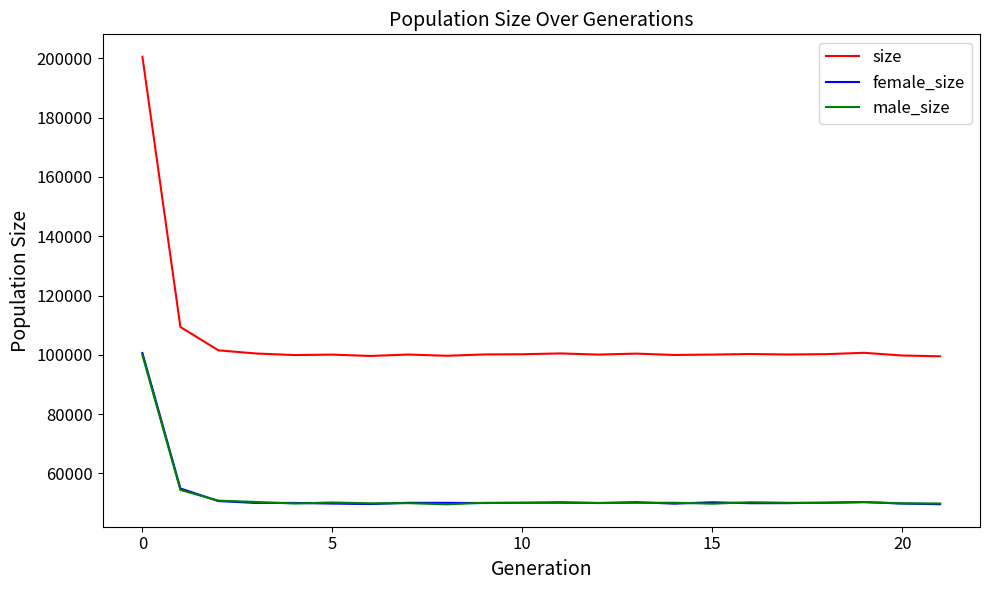

Which series has the largest range (max minus min)?

size